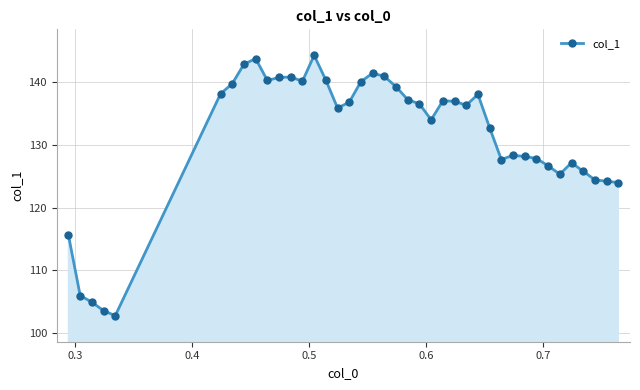

How many lines are shown in the chart?

1